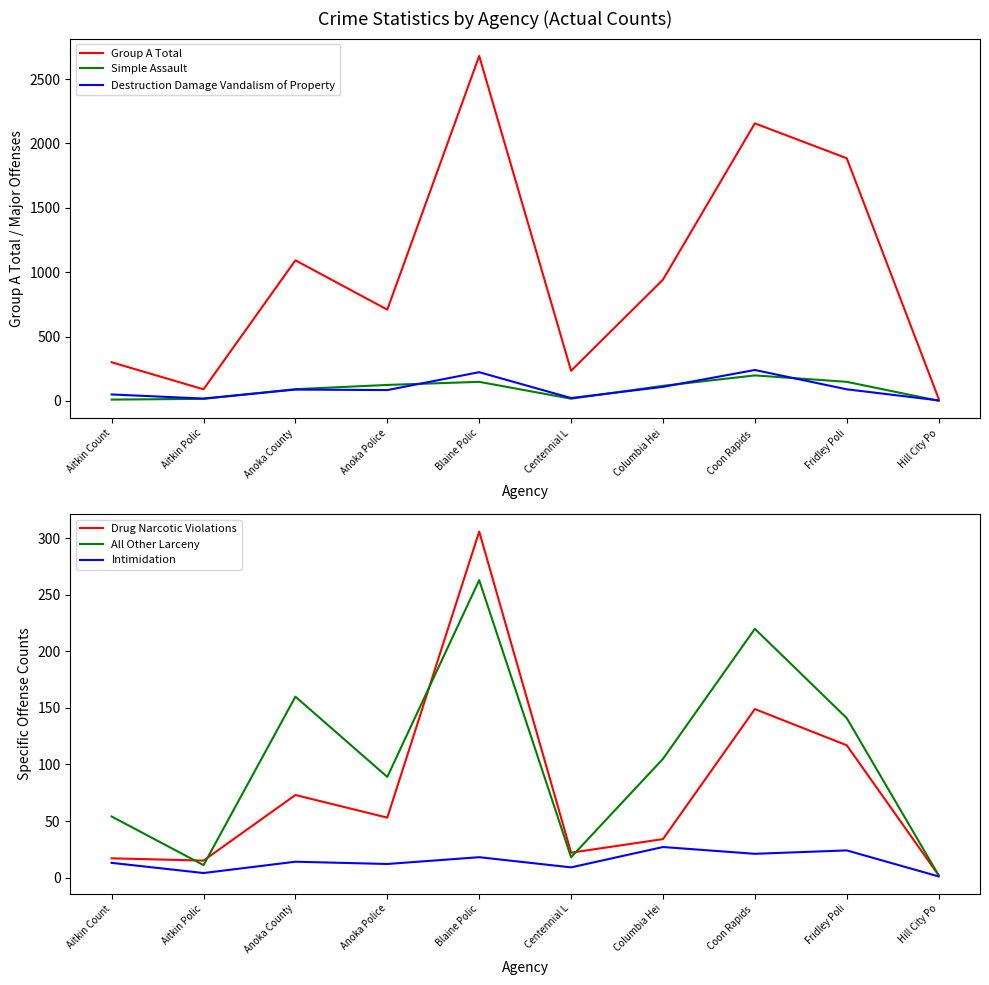

List the series in order of their peak value, lowest first.

Intimidation, Simple Assault, Destruction Damage Vandalism of Property, All Other Larceny, Drug Narcotic Violations, Group A Total